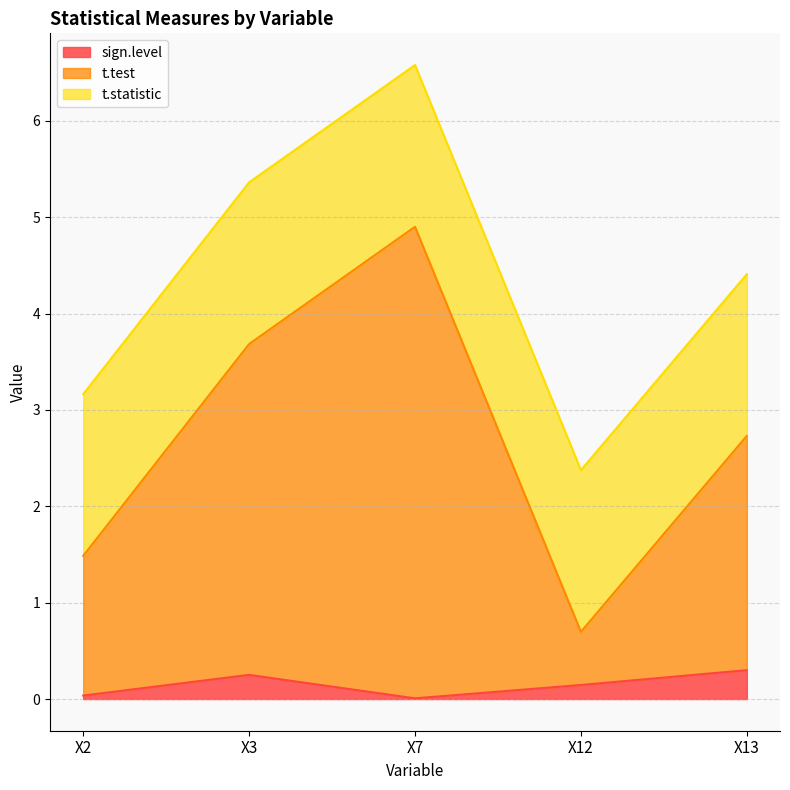

Which series has the largest total across all categories?

t.test